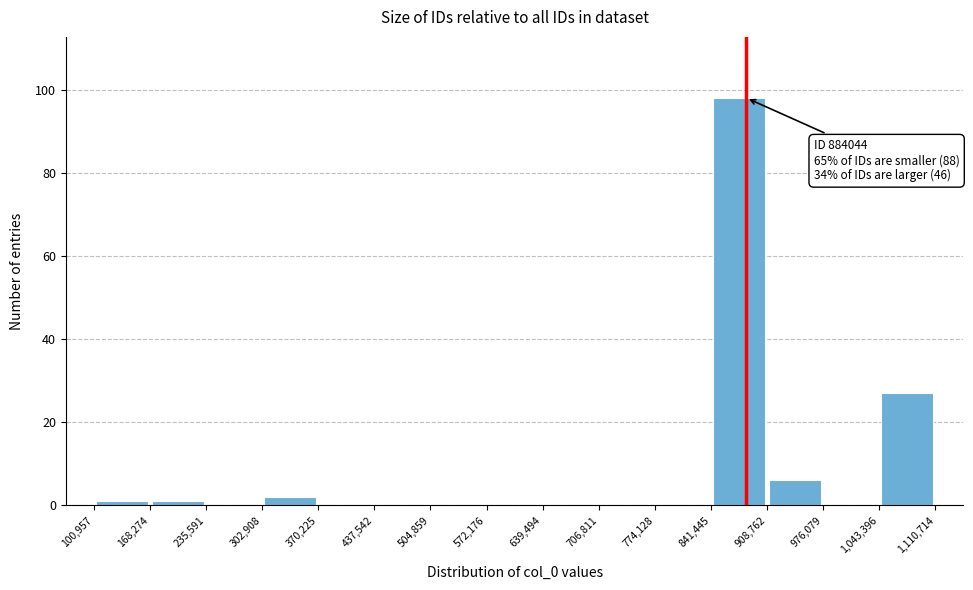

Over which range of the x-axis is the bar tallest?

841,445 to 908,762